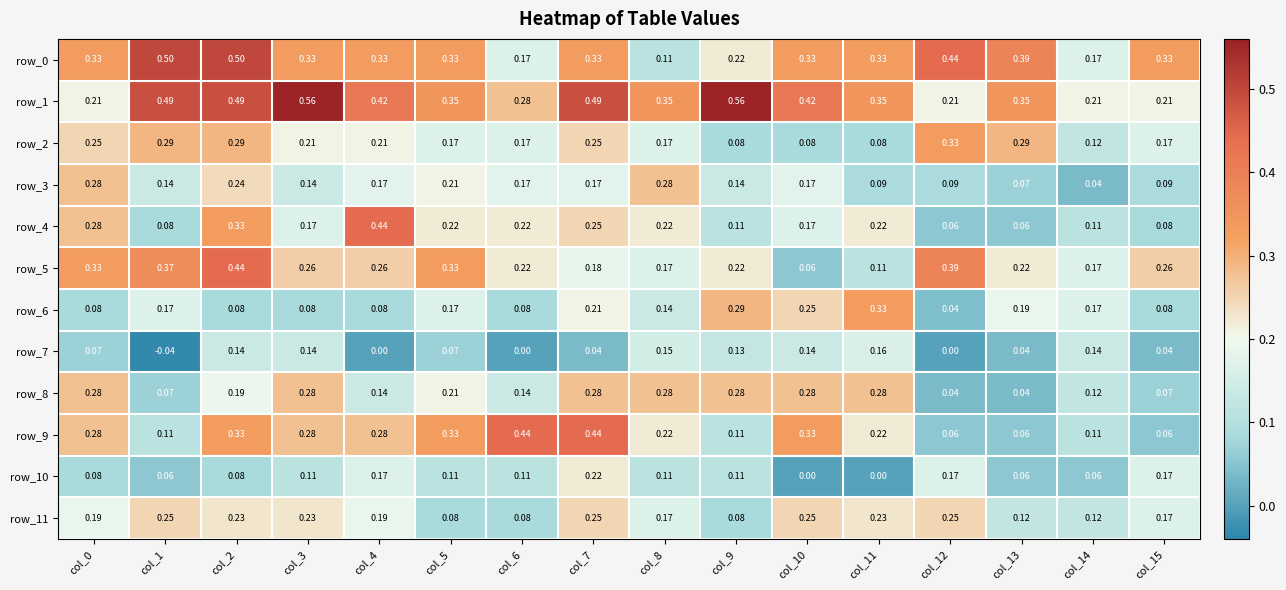

Which series has the widest spread of values?

row_0